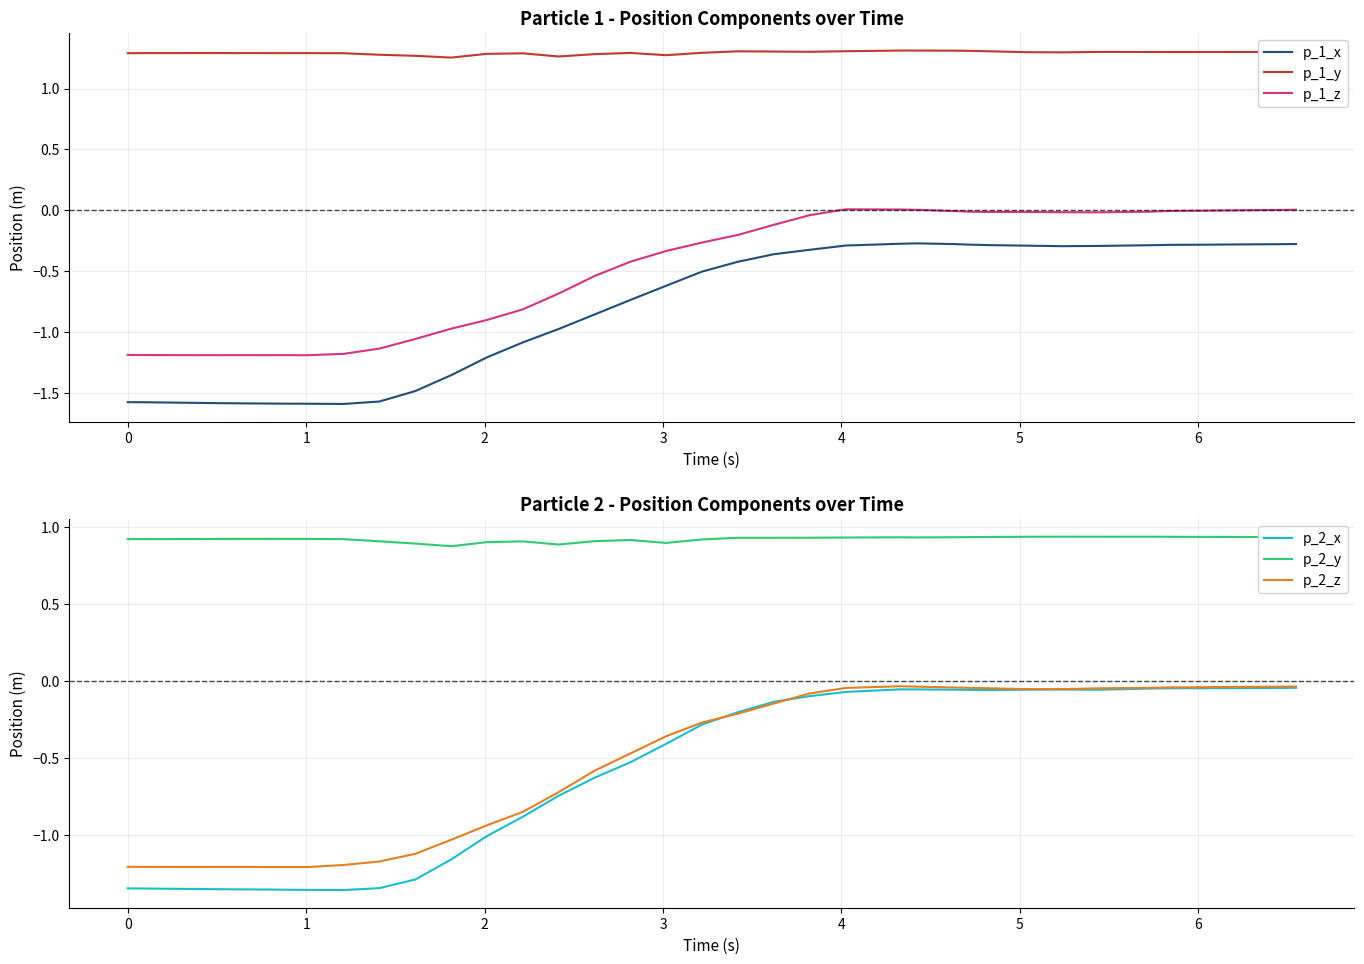

Count the number of data series in this chart.

6